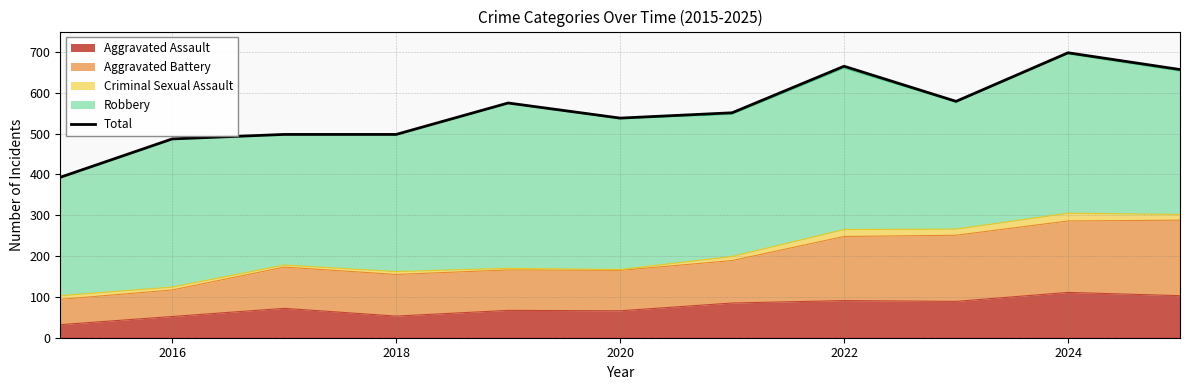

Reading left to right, transcribe all the data shown in this chart.

393	487	498	498	575	538	551	665	579	698	657